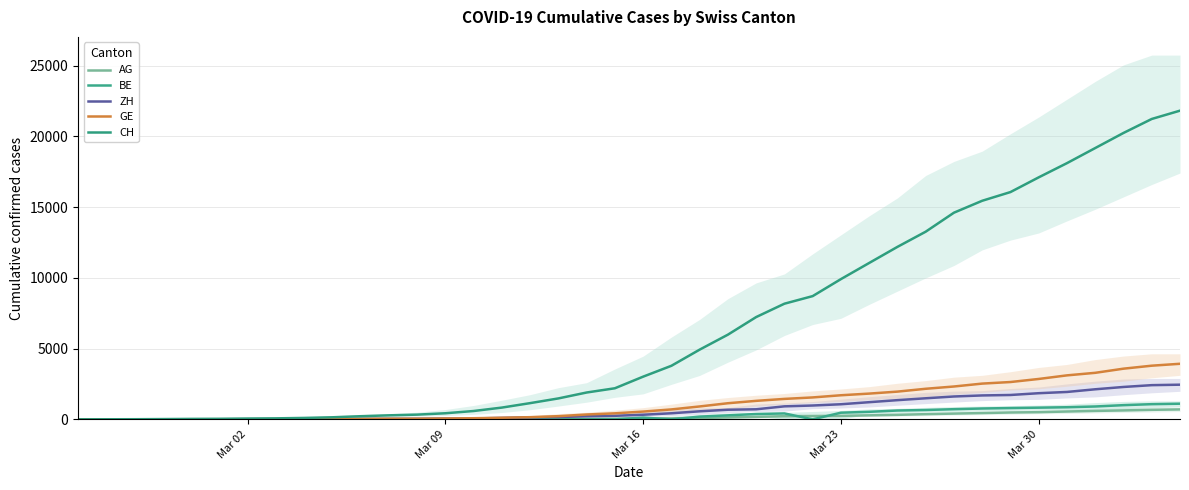

True or false: CH has more than 1 interior local peaks.

False